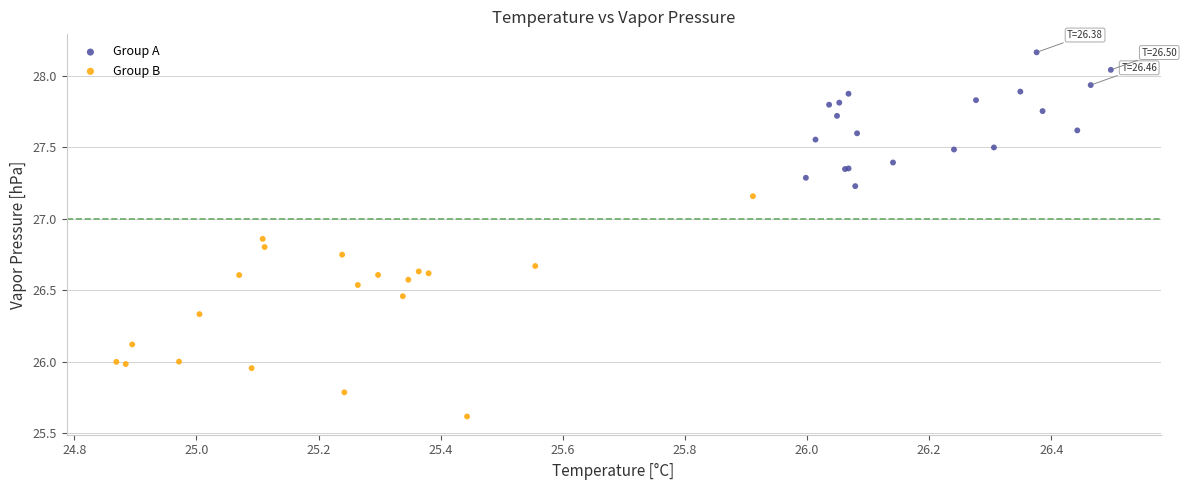

Which series reaches the maximum Y coordinate?

Group A